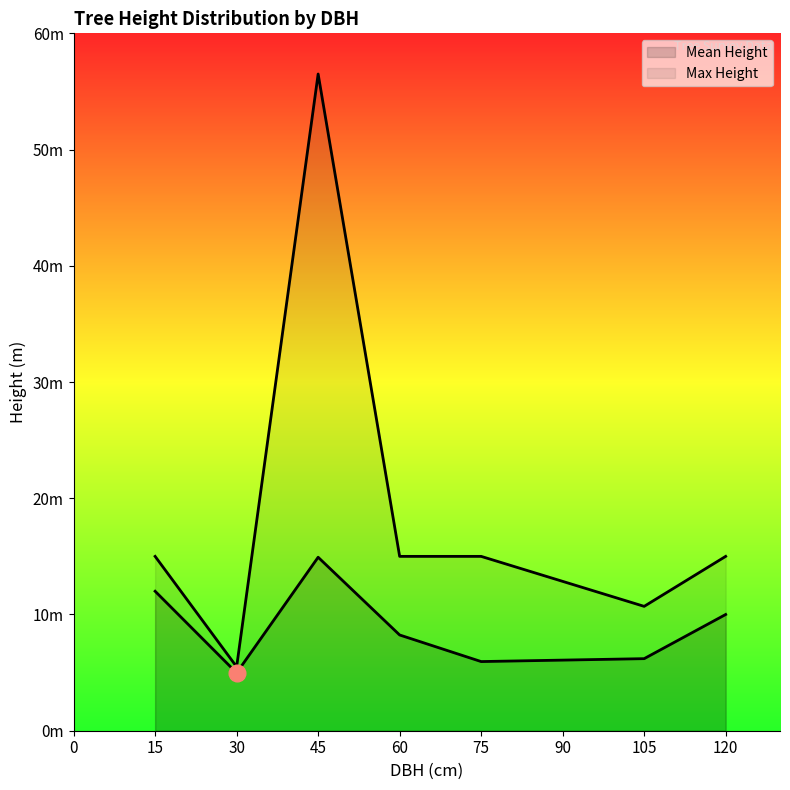

List the series in order of their peak value, lowest first.

Mean Height, Max Height